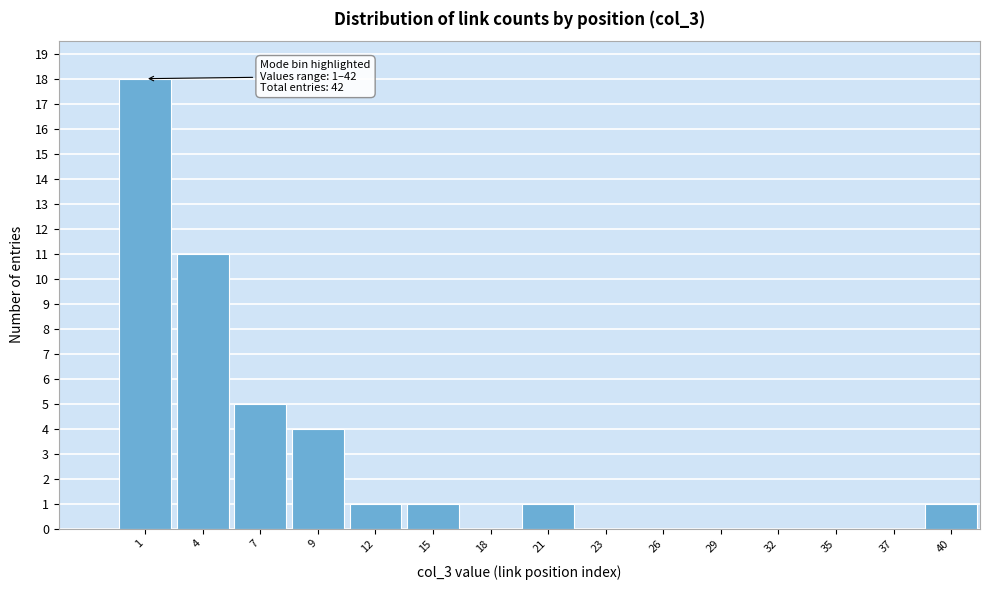

Reading left to right, what are all the values shown in this chart?

1=18	4=11	7=5	9=4	12=1	15=1	18=0	21=1	23=0	26=0	29=0	32=0	35=0	37=0	40=1